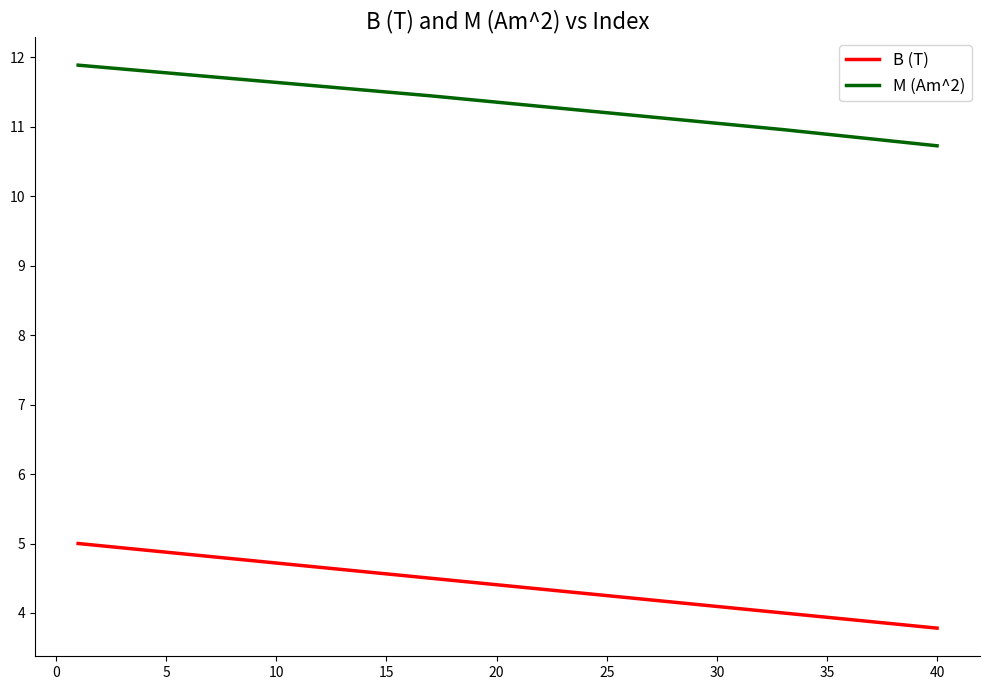

Which series has the largest range (max minus min)?

B (T)